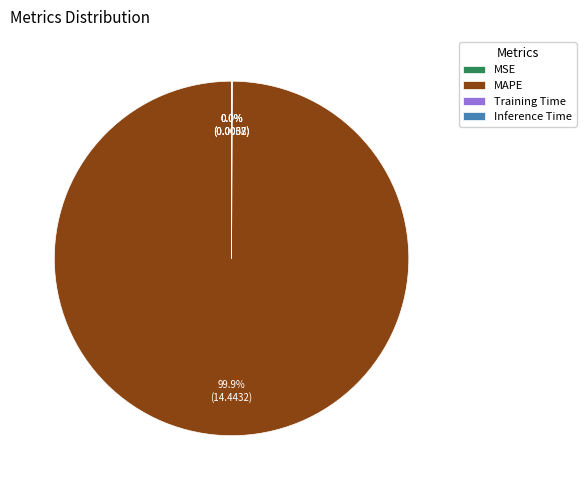

Which slice is the largest?

MAPE